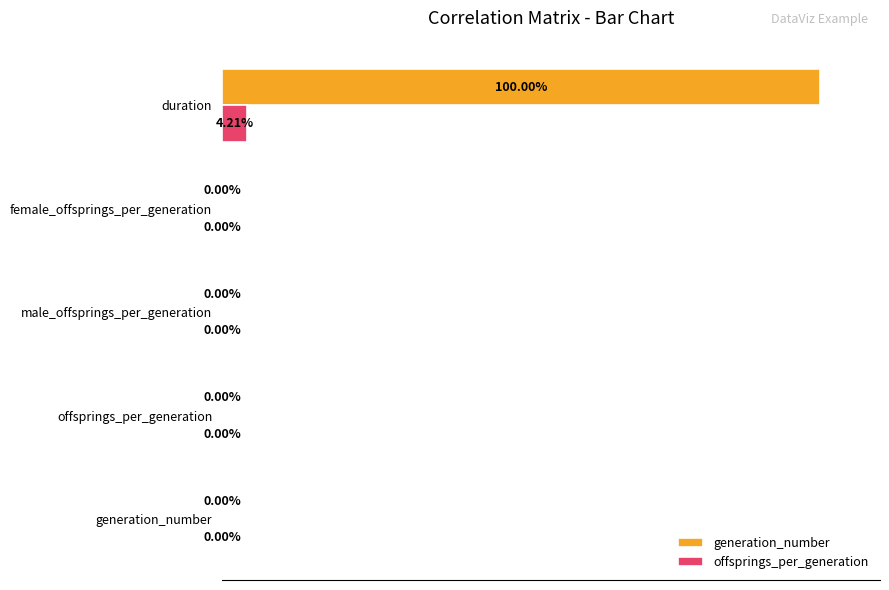

At which category does the chart reach its peak across all series?

duration